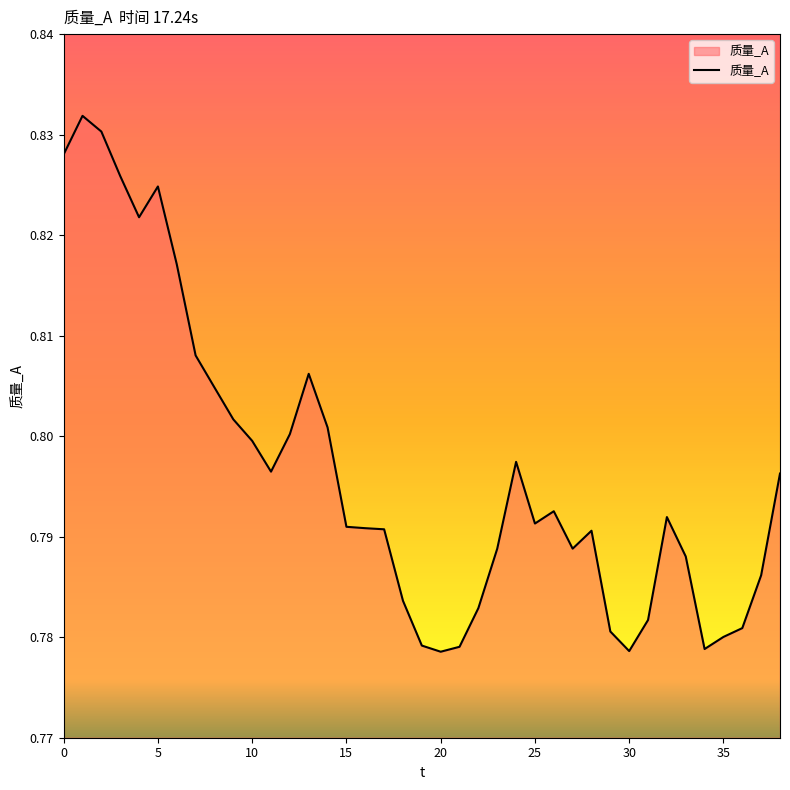

How many lines are shown in the chart?

1